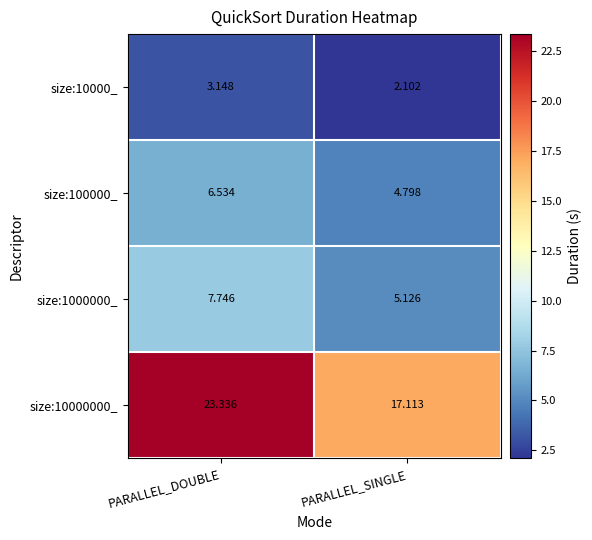

Count the number of data series in this chart.

4